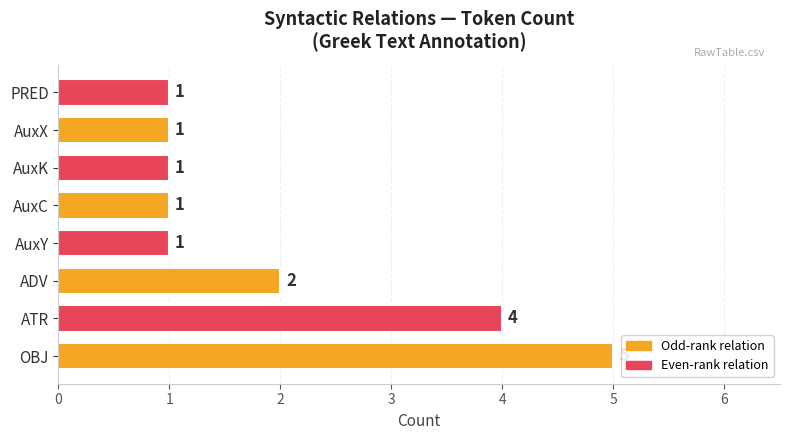

Reading bottom to top, extract all data points from this chart.

OBJ=5	ATR=4	ADV=2	AuxY=1	AuxC=1	AuxK=1	AuxX=1	PRED=1